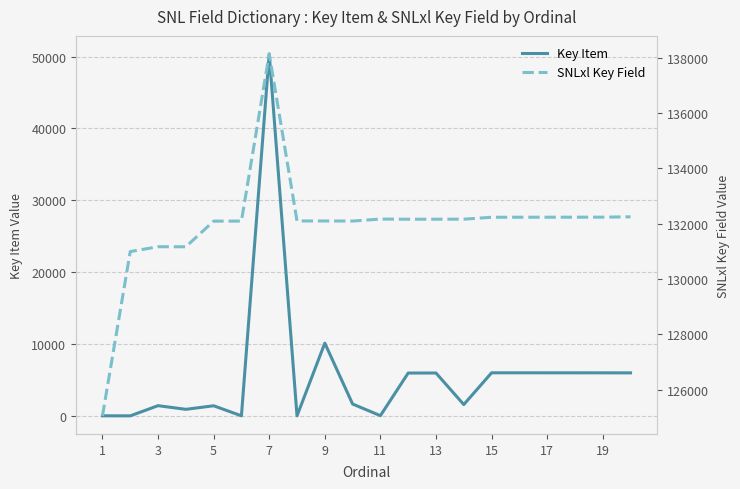

Between 13 and 17, which series saw the biggest shift?

SNLxl Key Field